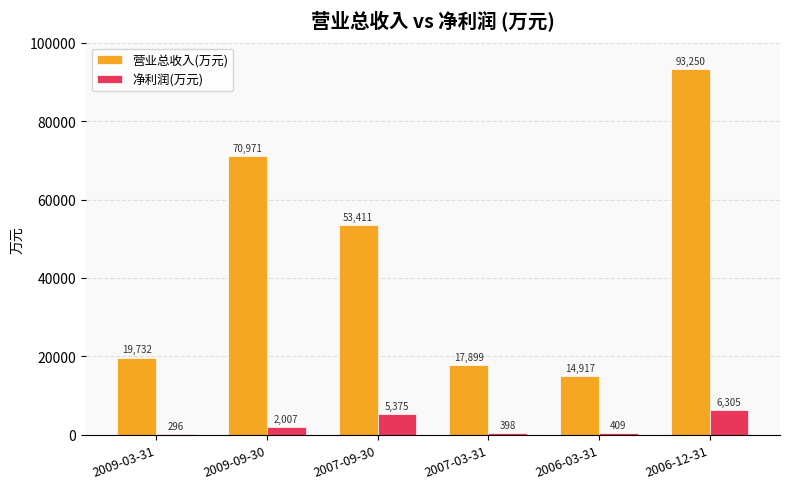

Which category has the highest value in the 净利润(万元) series?

2006-12-31